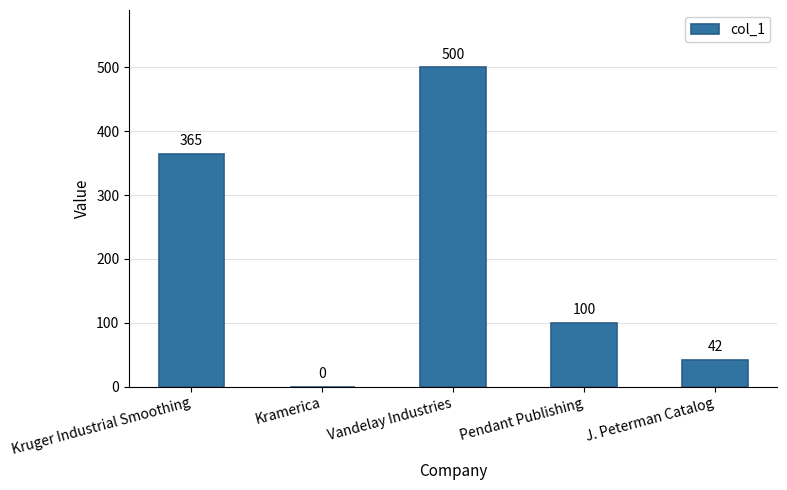

Which has a higher value, J. Peterman Catalog or Vandelay Industries?

Vandelay Industries